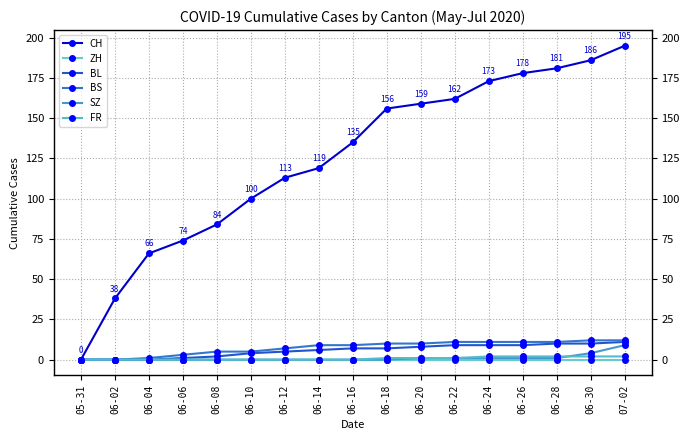

True or false: FR and ZH cross at least once.

False